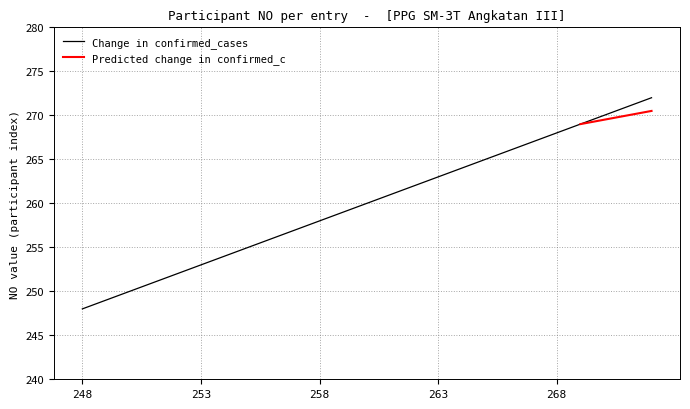

What is the sum of the values at 270 and 250?

520